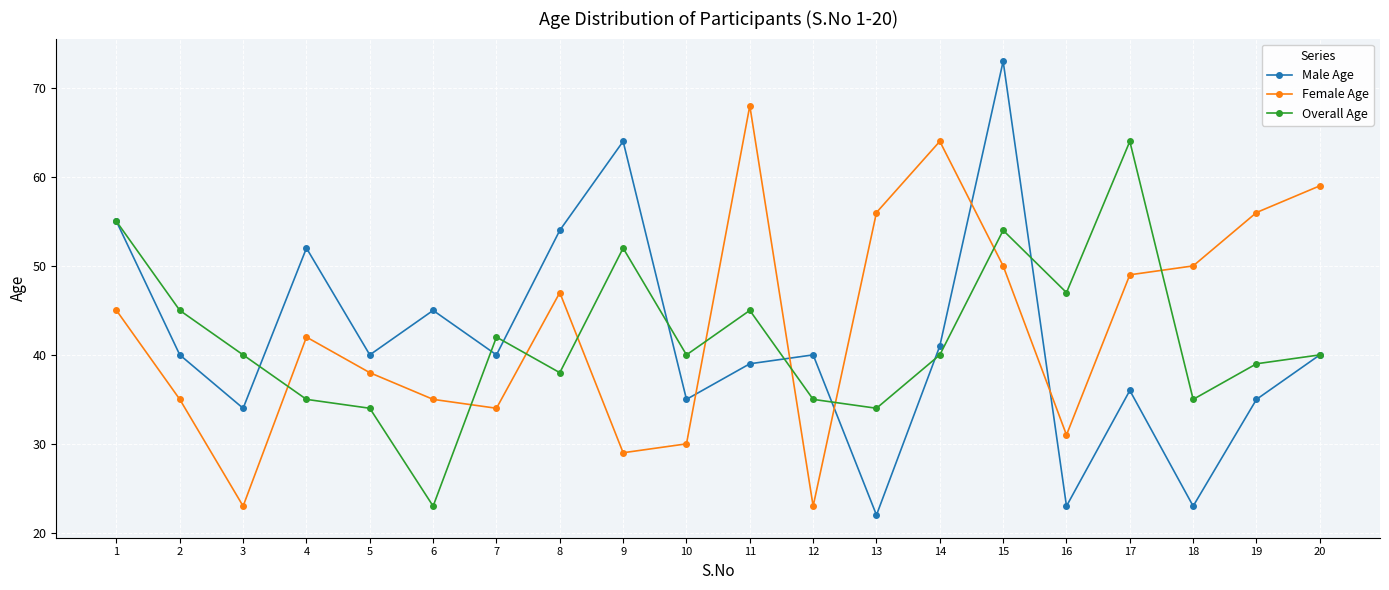

What is the maximum value for Overall Age?

64